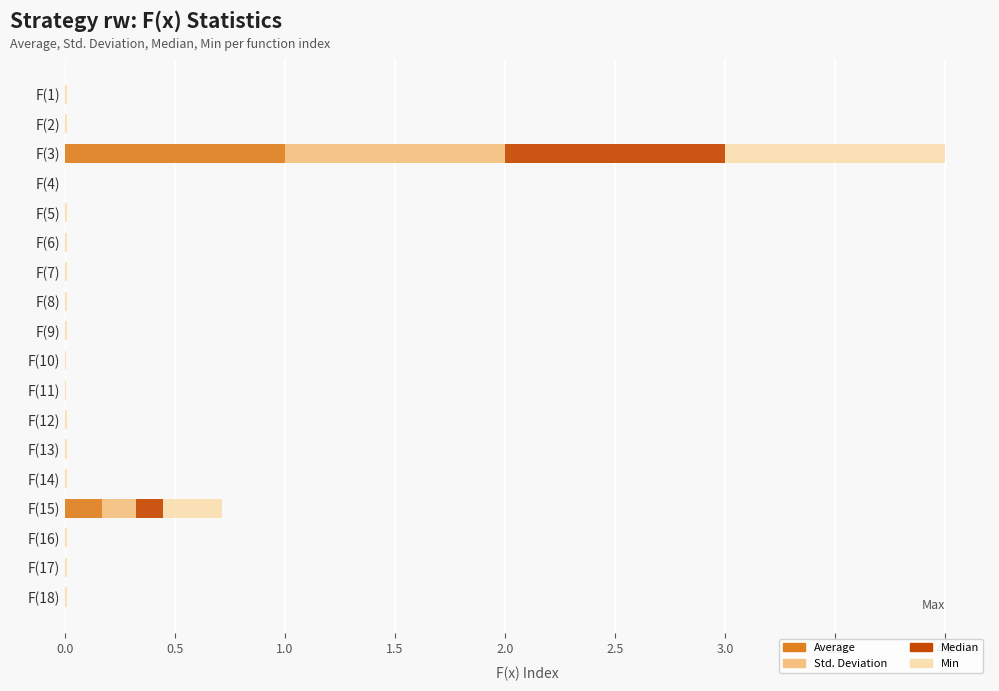

Count the number of categories in the chart.

18